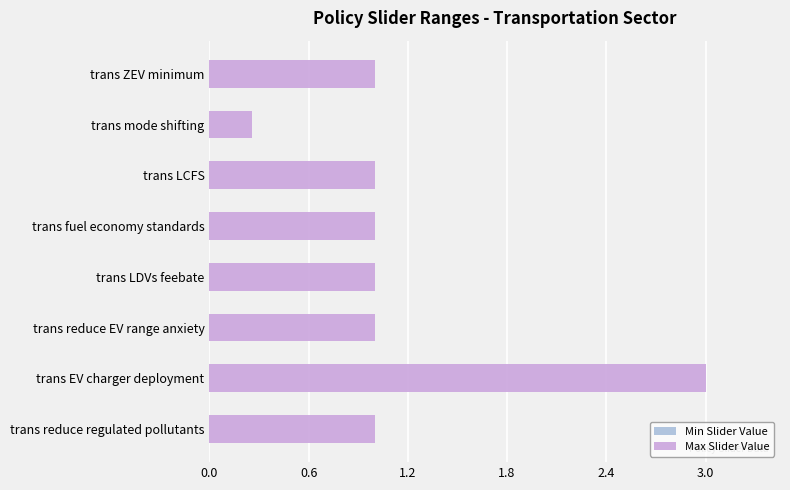

What is the maximum value shown in the chart?

3.0